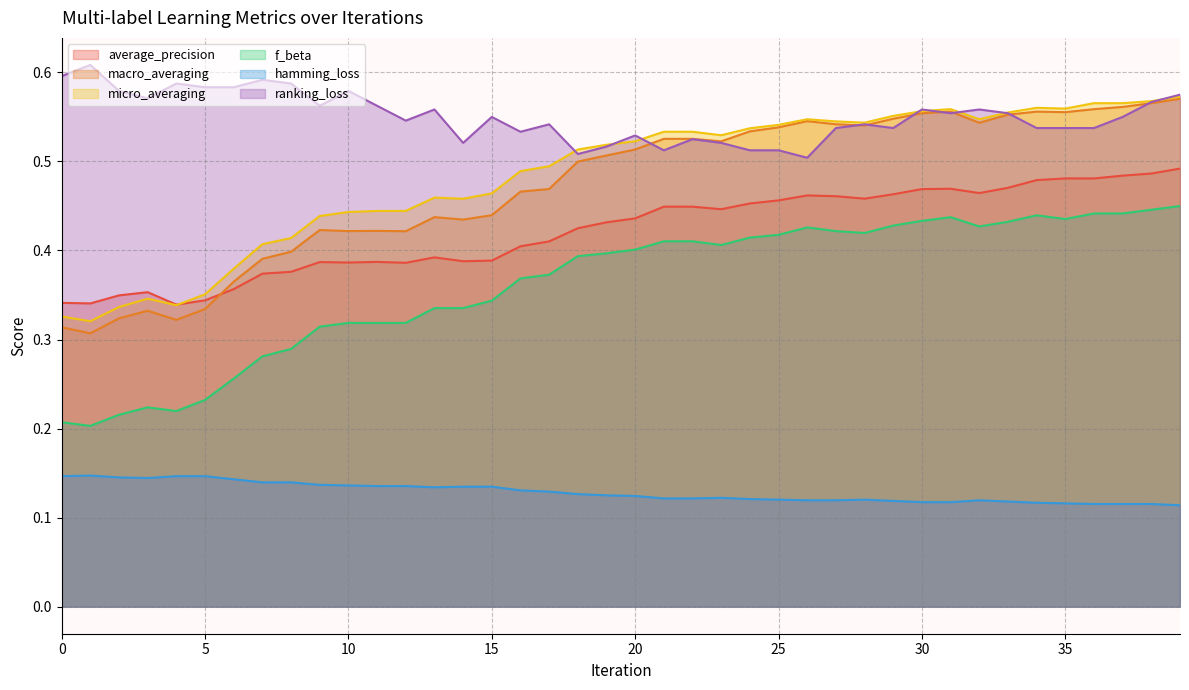

Does the chart have visible grid lines?

Yes